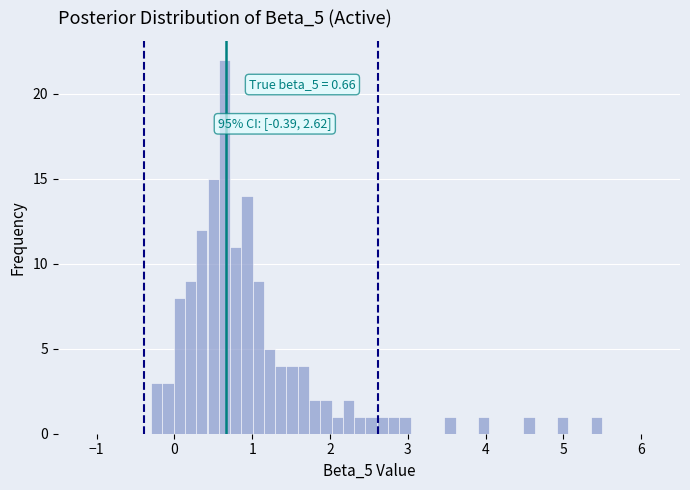

Around what value on the x-axis is the tallest bar? Give the approximate position of its centre, as read against the axis.

0.6